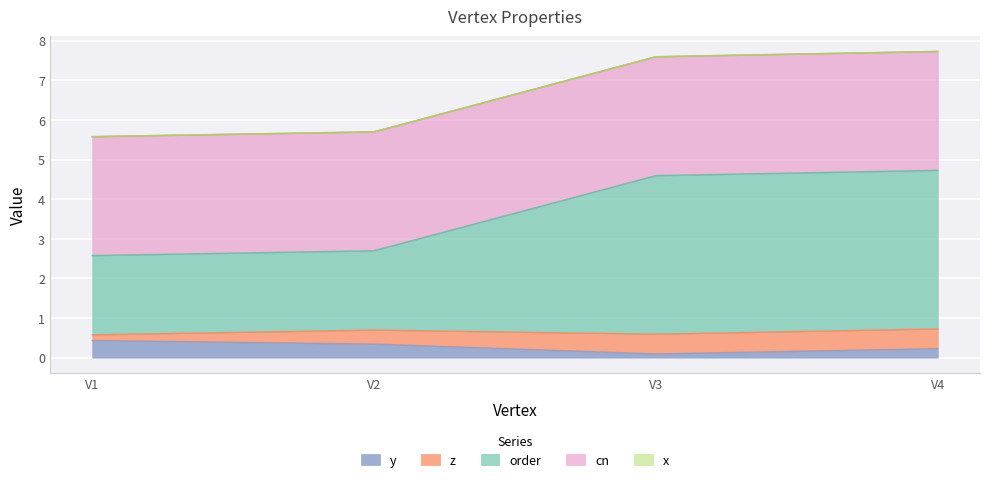

True or false: cn and order intersect in this chart.

True